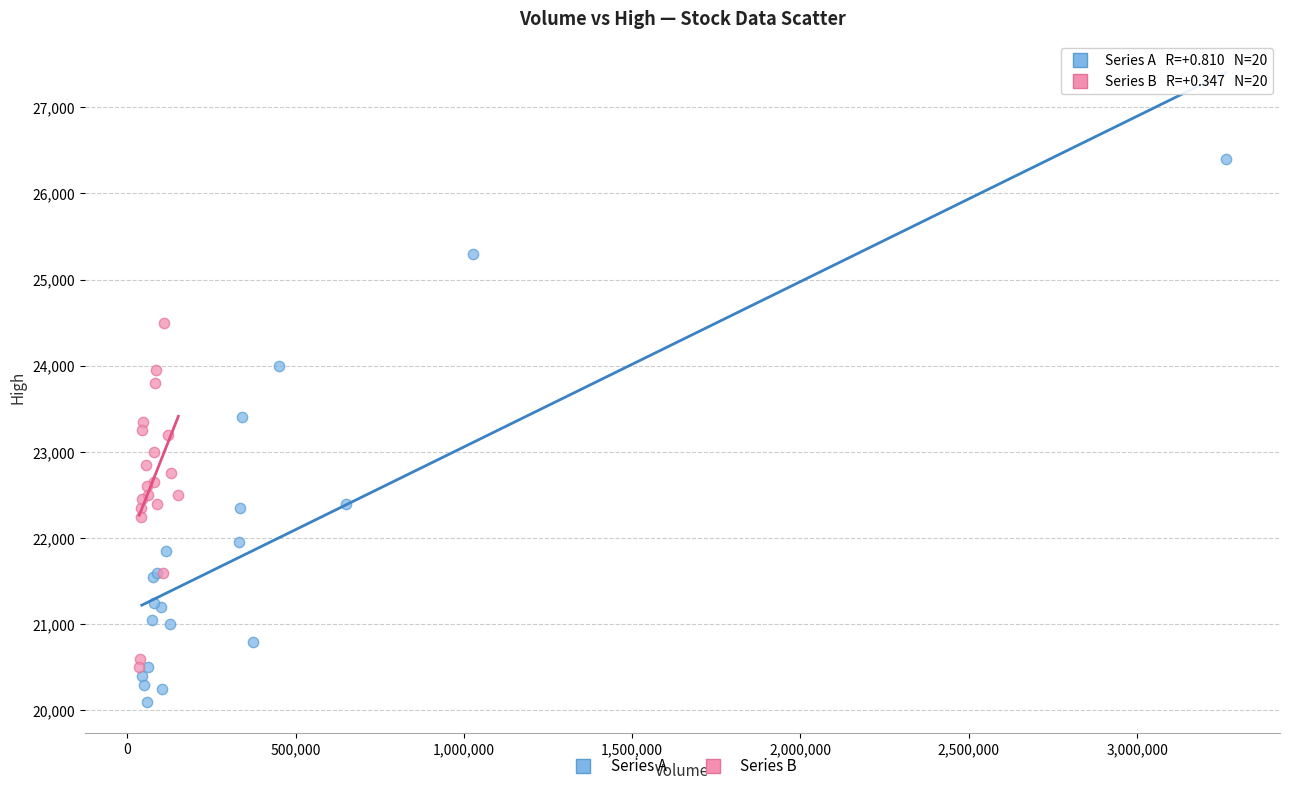

Which series reaches the minimum Y coordinate?

Series A